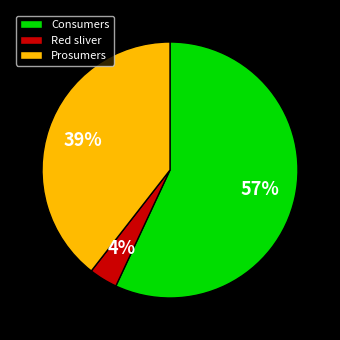

Do Consumers and Prosumers together represent more than half of the pie?

Yes